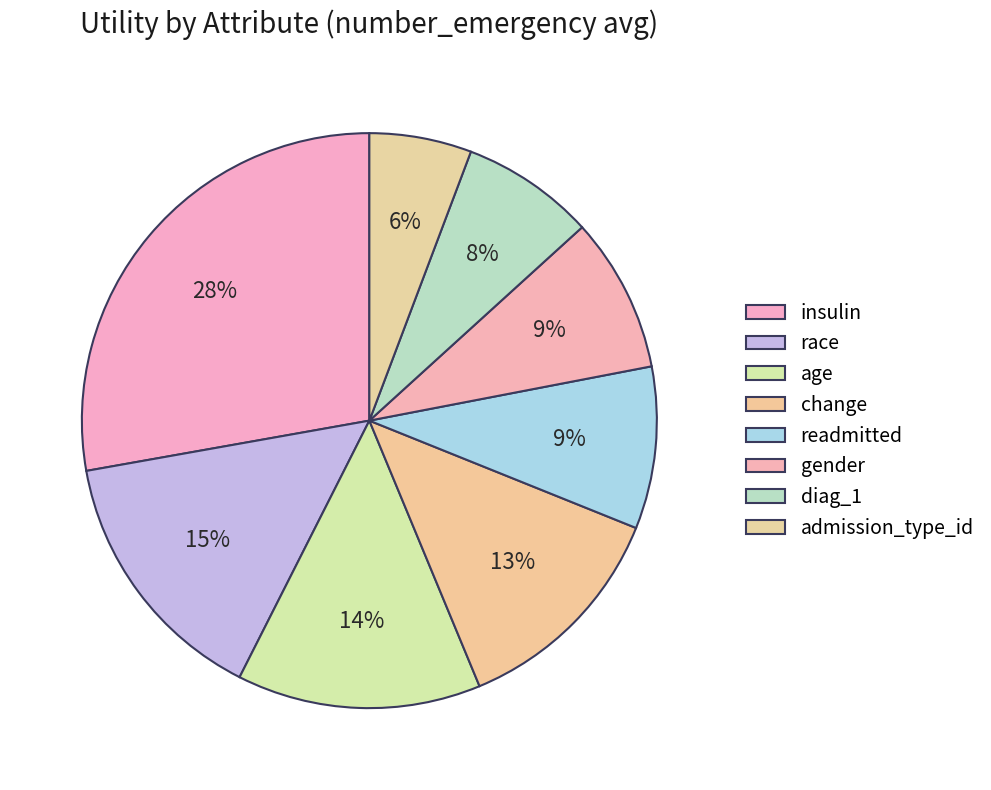

How many slices are in this pie chart?

8